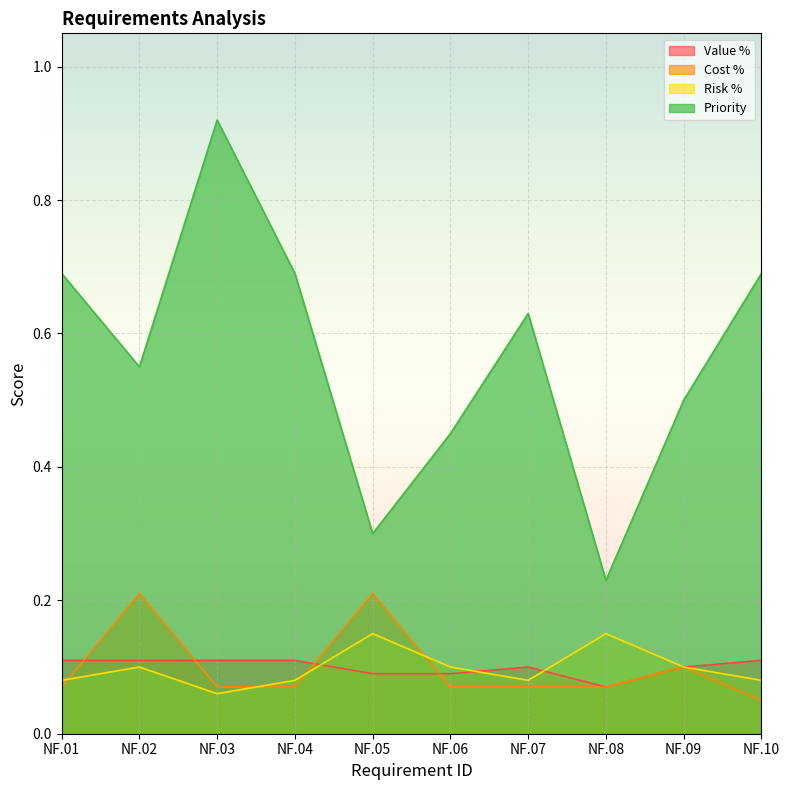

How many lines are shown in the chart?

4